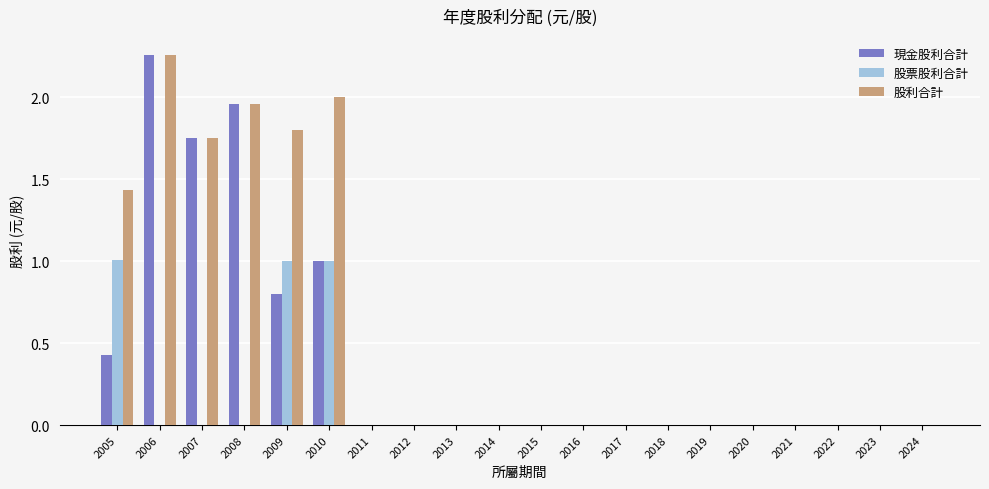

What is the sum of the 現金股利合計 values at 2010 and 2017?

1.0